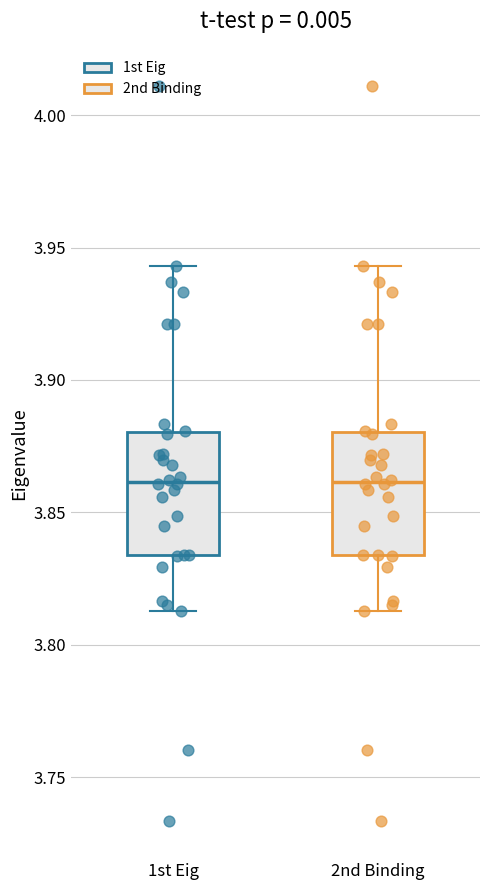

Reading left to right, read every box against the y-axis: the position of its median line, the range the box covers, and the ends of its whiskers. The values are not printed on the chart, so give them approximately, as read against the axis.

1st Eig: median 3.860, box 3.835 to 3.880, whiskers 3.815 to 3.945
2nd Binding: median 3.860, box 3.835 to 3.880, whiskers 3.815 to 3.945